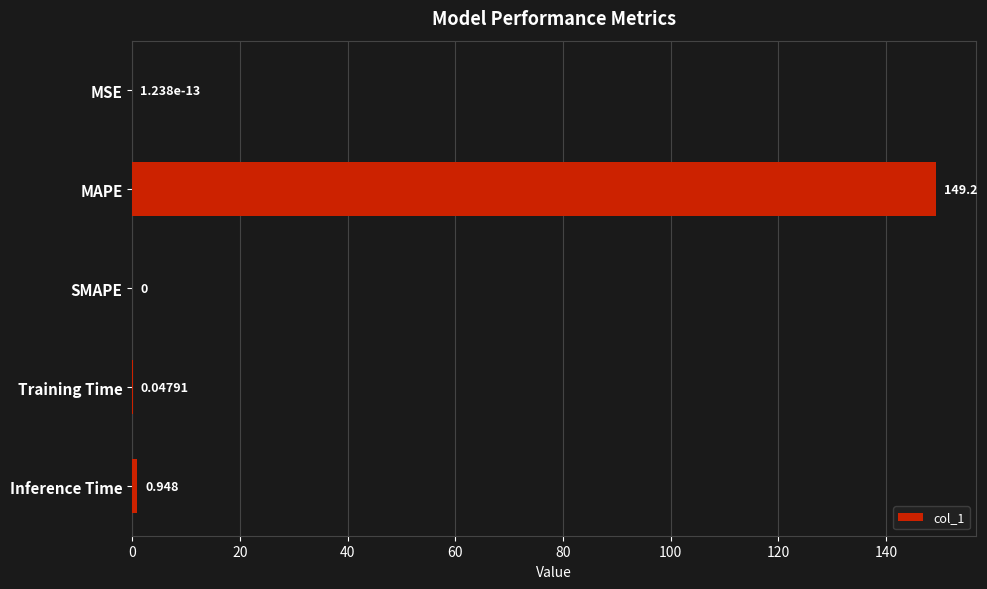

Which has a higher value, Inference Time or MSE?

Inference Time